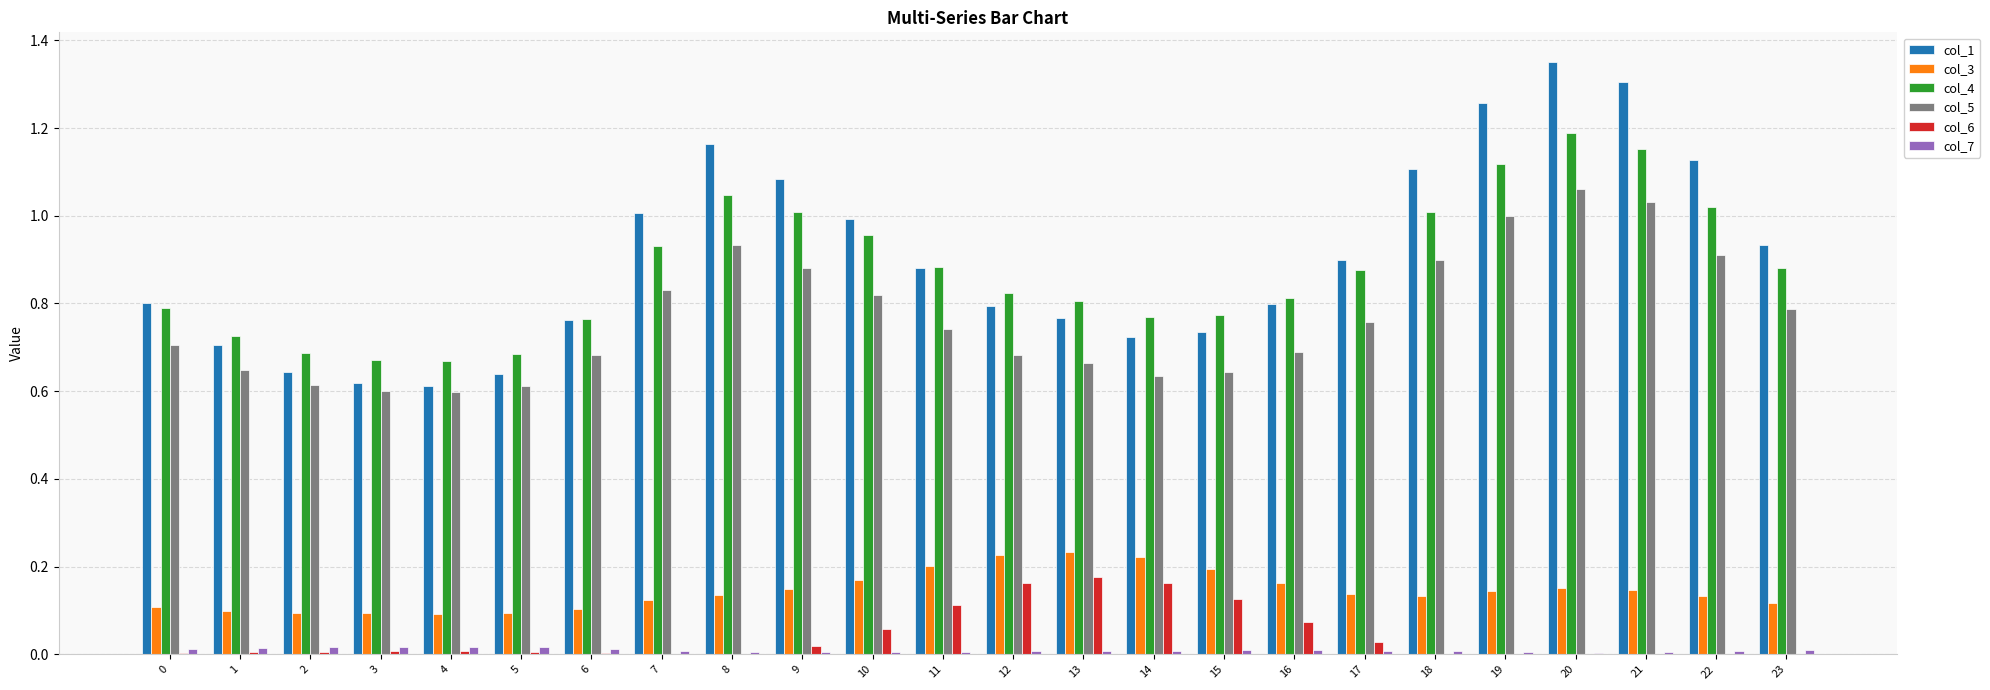

Is it true that col_3 equals 0.1 at 15?

False